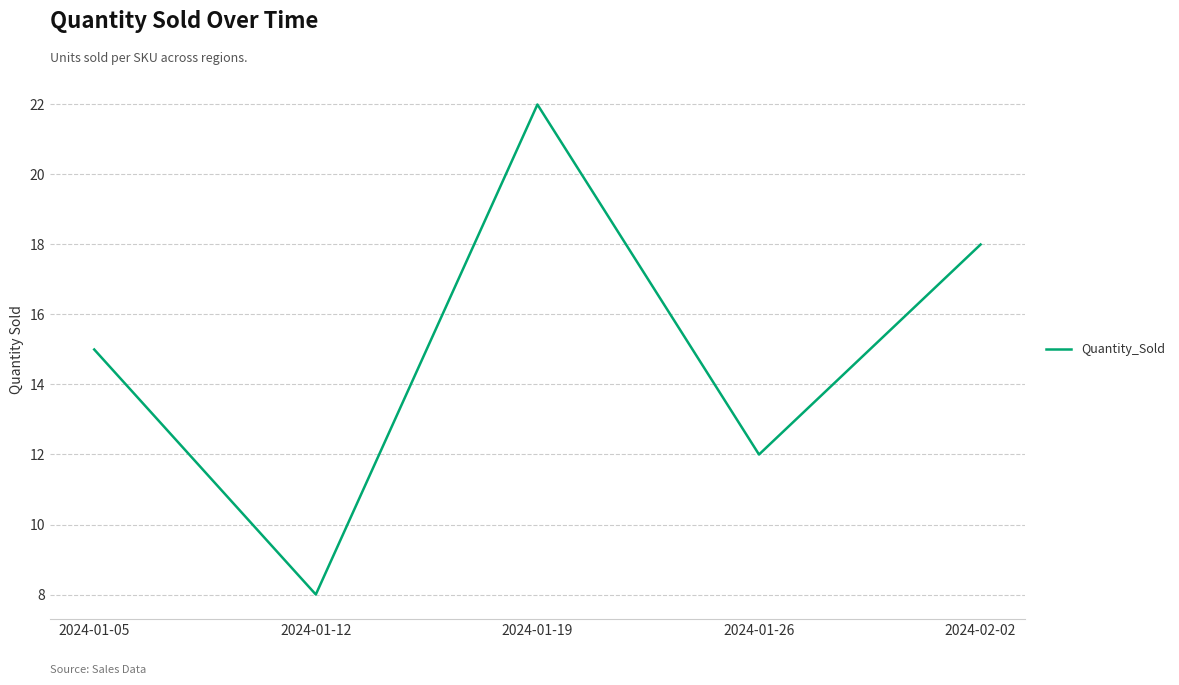

What is the sum of all values?

75